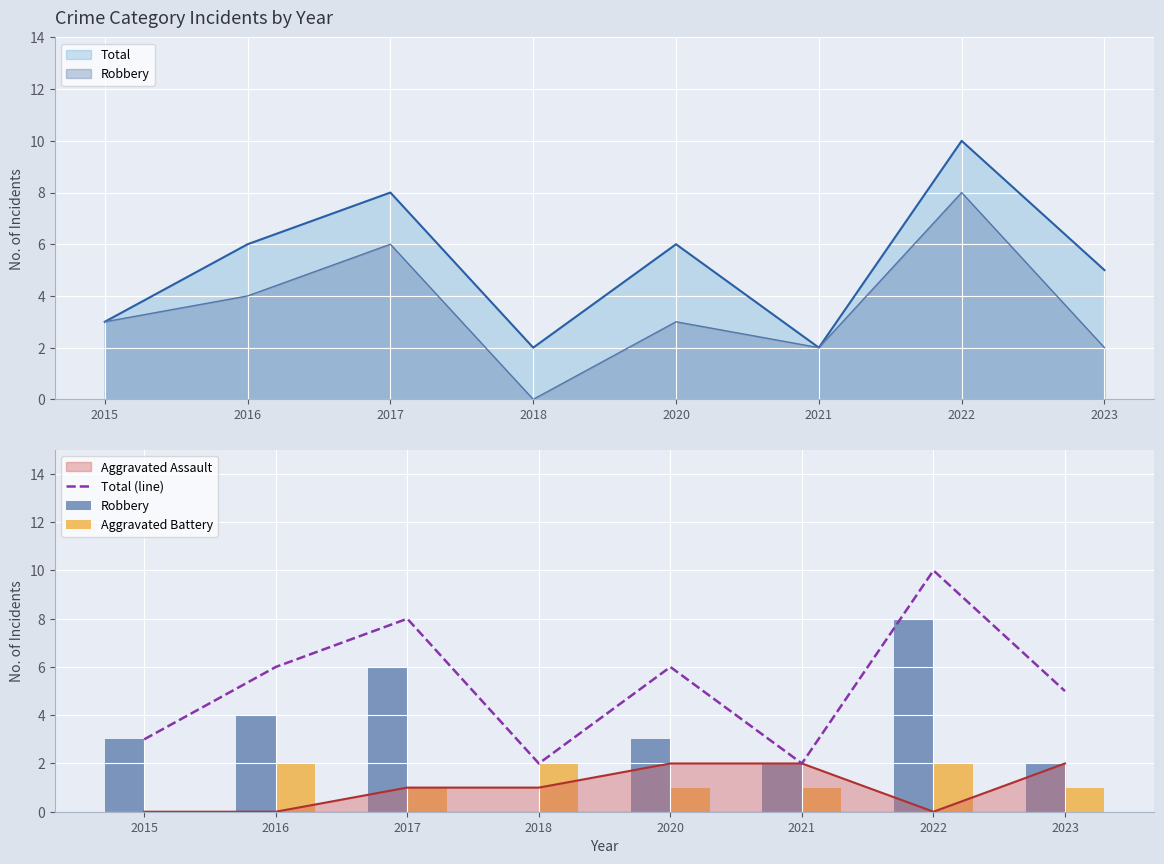

What is the greatest value displayed?

10